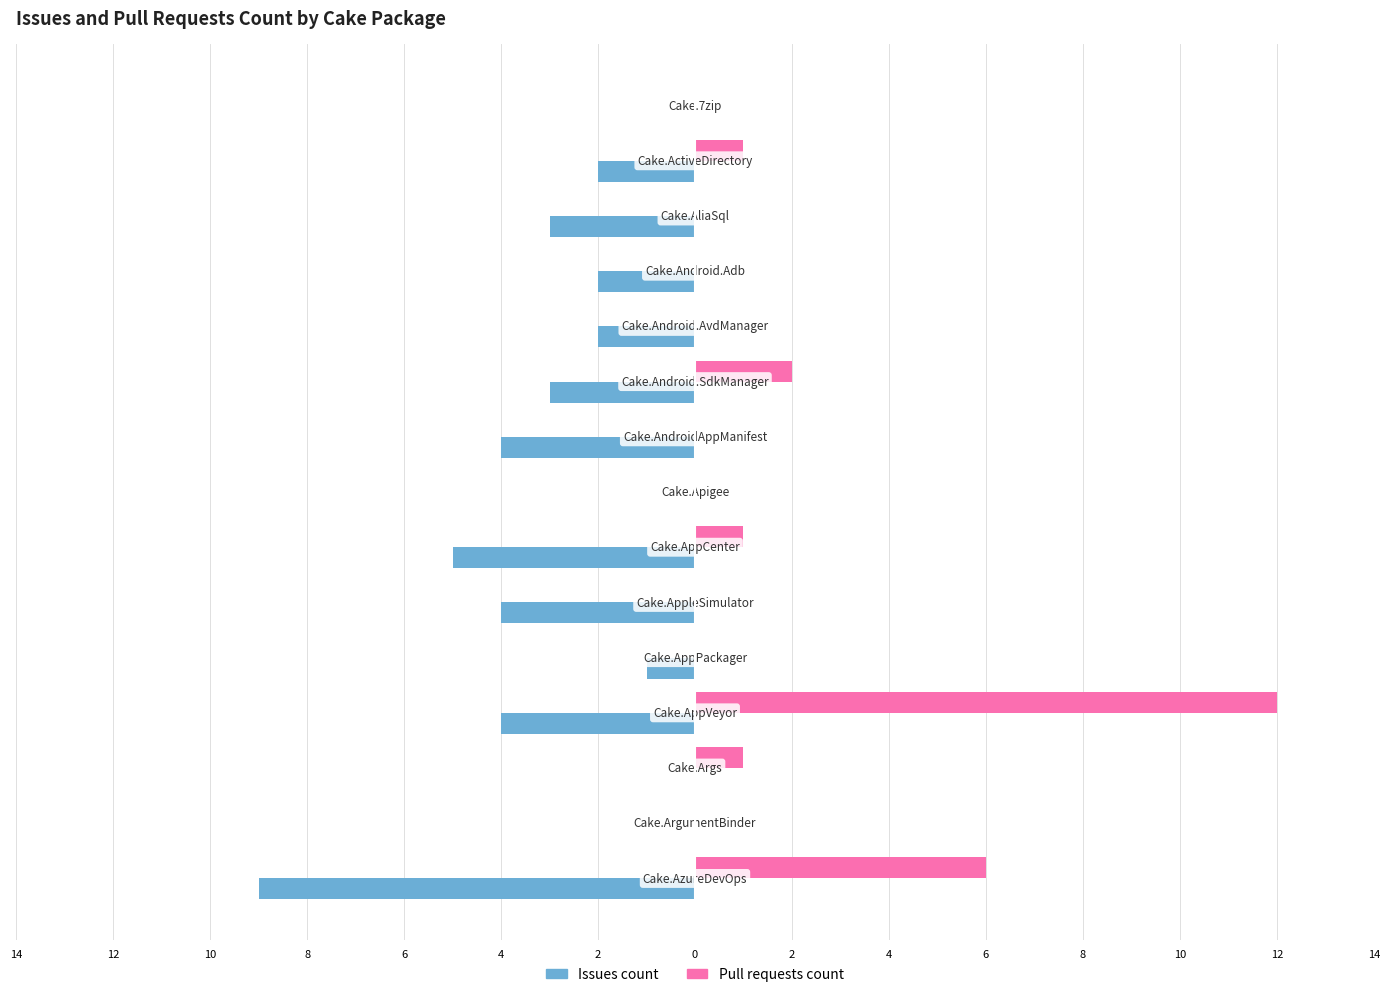

What are all the series names shown in the legend?

Issues count, Pull requests count